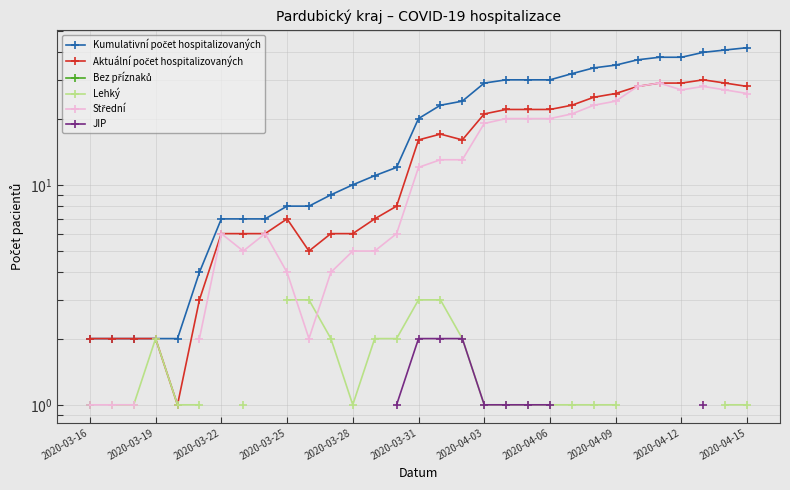

True or false: Lehký and Střední intersect in this chart.

True